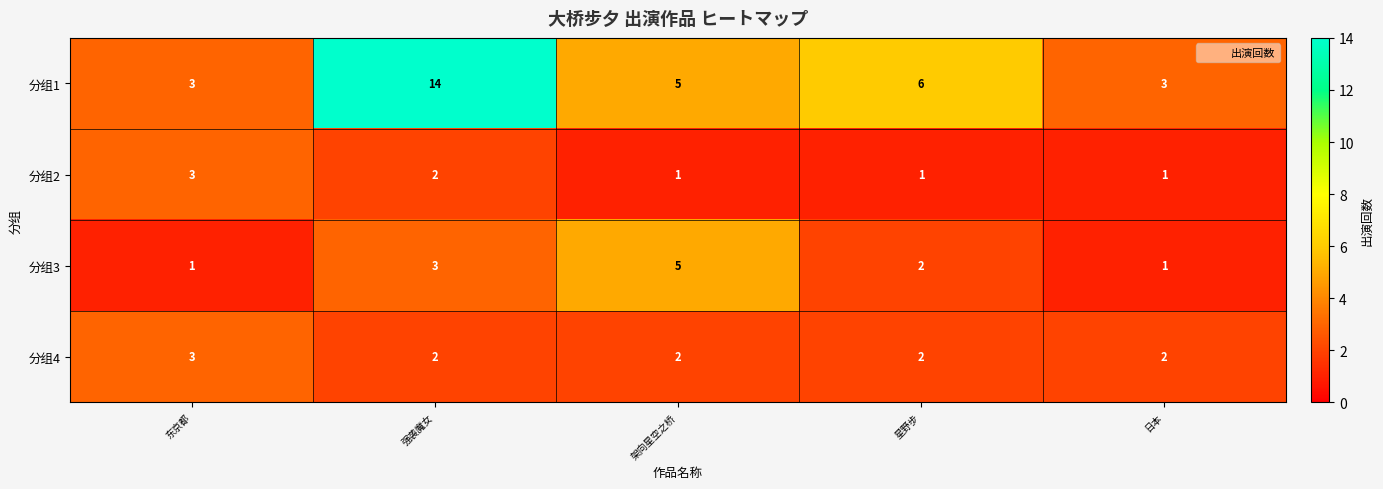

Is the value of 分组1 at 星野步 greater than the value of 分组4 at 星野步?

Yes